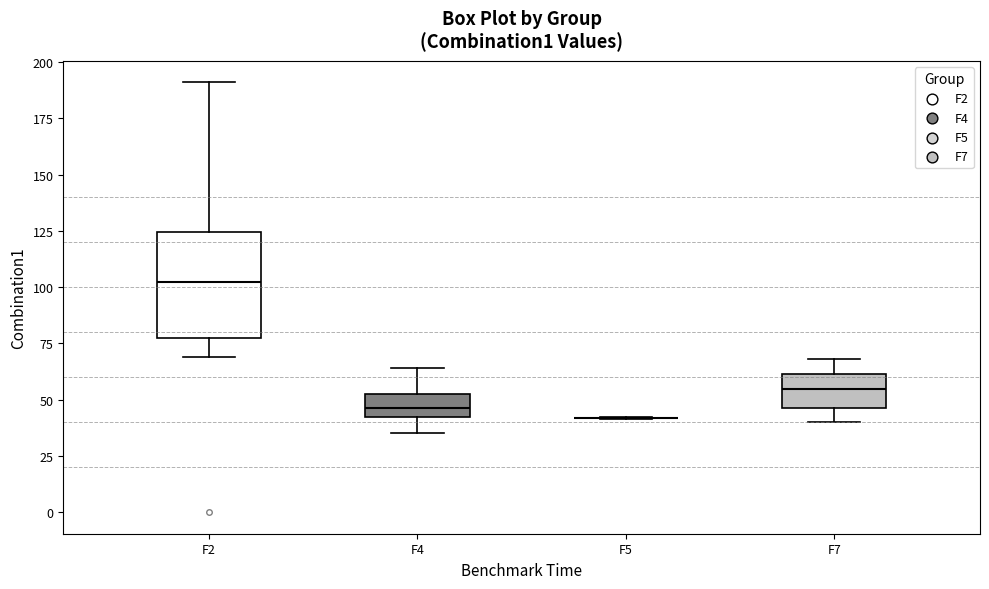

Where is the lower edge of the box for F2 on the y-axis? The values are not printed on the chart, so give them approximately, as read against the axis.

80